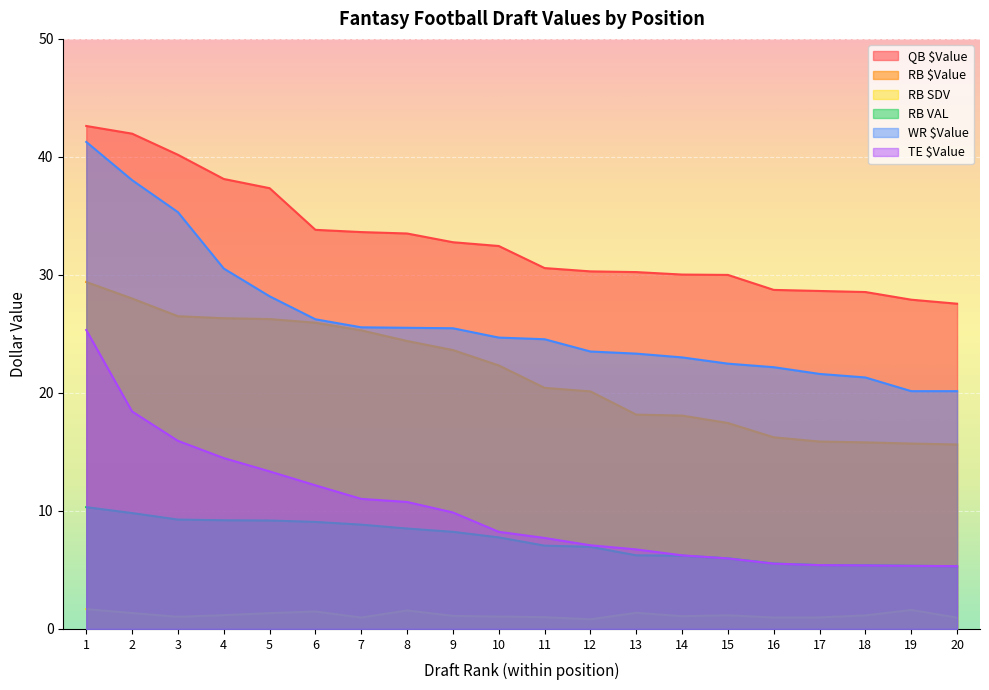

Reading left to right, transcribe all the data shown in this chart.

QB $Value: 42.6	42.0	40.2	38.1	37.4	33.8	33.6	33.5	32.8	32.5	30.6	30.3	30.2	30.0	30.0	28.7	28.6	28.6	27.9	27.6
RB $Value: 29.4	28.0	26.5	26.3	26.3	25.9	25.3	24.4	23.6	22.3	20.4	20.1	18.2	18.1	17.4	16.2	15.9	15.8	15.7	15.6
RB SDV: 1.7	1.4	1.0	1.2	1.3	1.5	1.0	1.6	1.1	1.1	1.0	0.8	1.4	1.1	1.2	1.0	1.0	1.1	1.6	1.0
RB VAL: 10.3	9.8	9.3	9.2	9.2	9.1	8.8	8.5	8.2	7.8	7.1	7.0	6.2	6.2	6.0	5.5	5.4	5.4	5.3	5.3
WR $Value: 41.3	38.0	35.3	30.5	28.2	26.2	25.6	25.5	25.5	24.7	24.6	23.5	23.3	23.0	22.5	22.2	21.6	21.3	20.1	20.1
TE $Value: 25.3	18.4	15.9	14.5	13.3	12.2	11.0	10.8	9.9	8.2	7.7	7.1	6.7	6.2	6.0	5.5	5.4	5.4	5.3	5.3